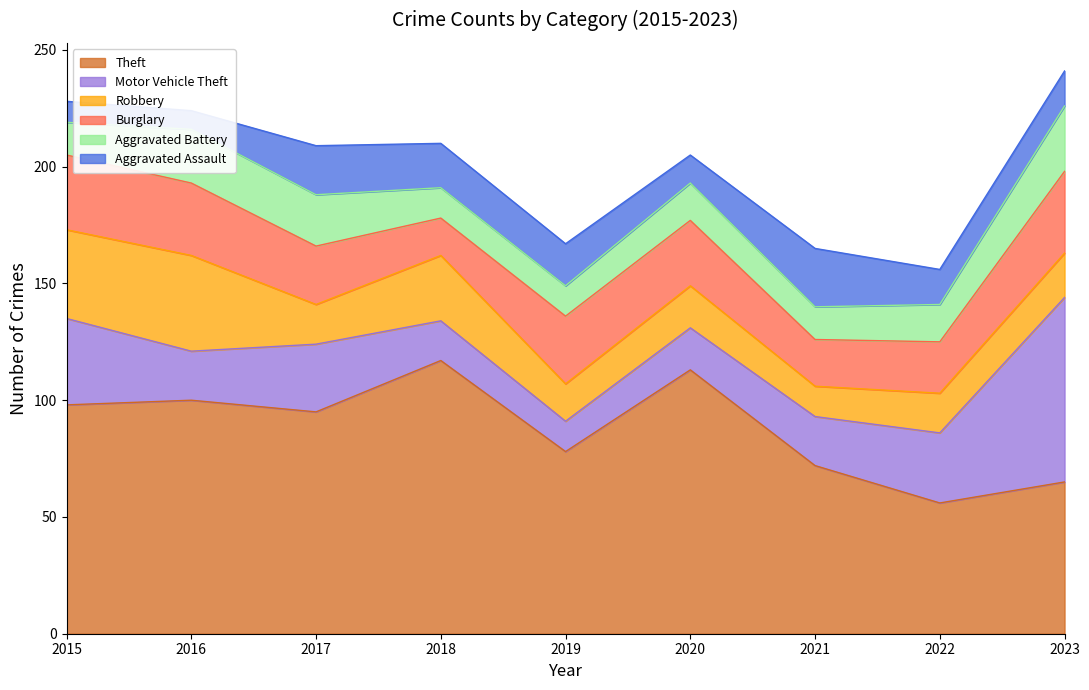

How many interior local valleys does the Theft series have?

3